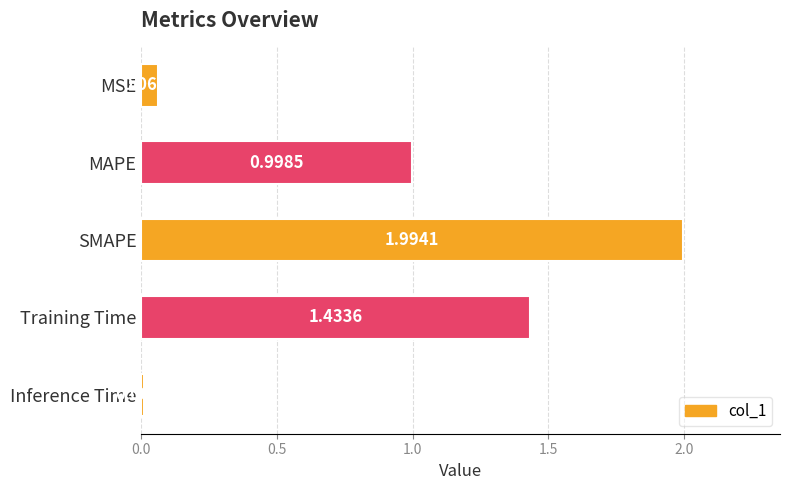

Which category has the highest value across all series?

SMAPE